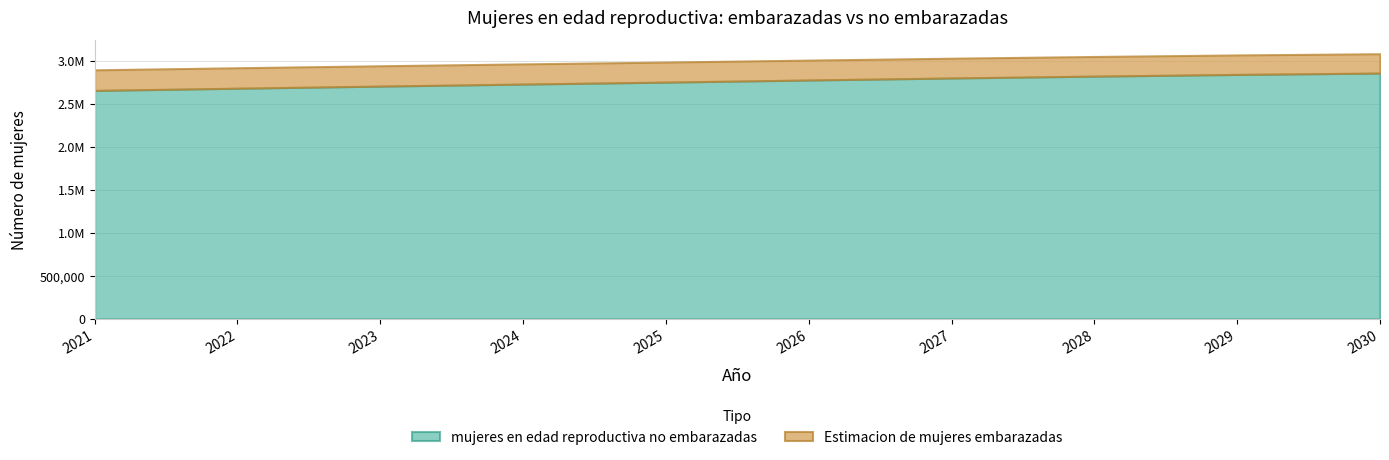

Where does the Estimacion de mujeres embarazadas series first go above 232853?

2021